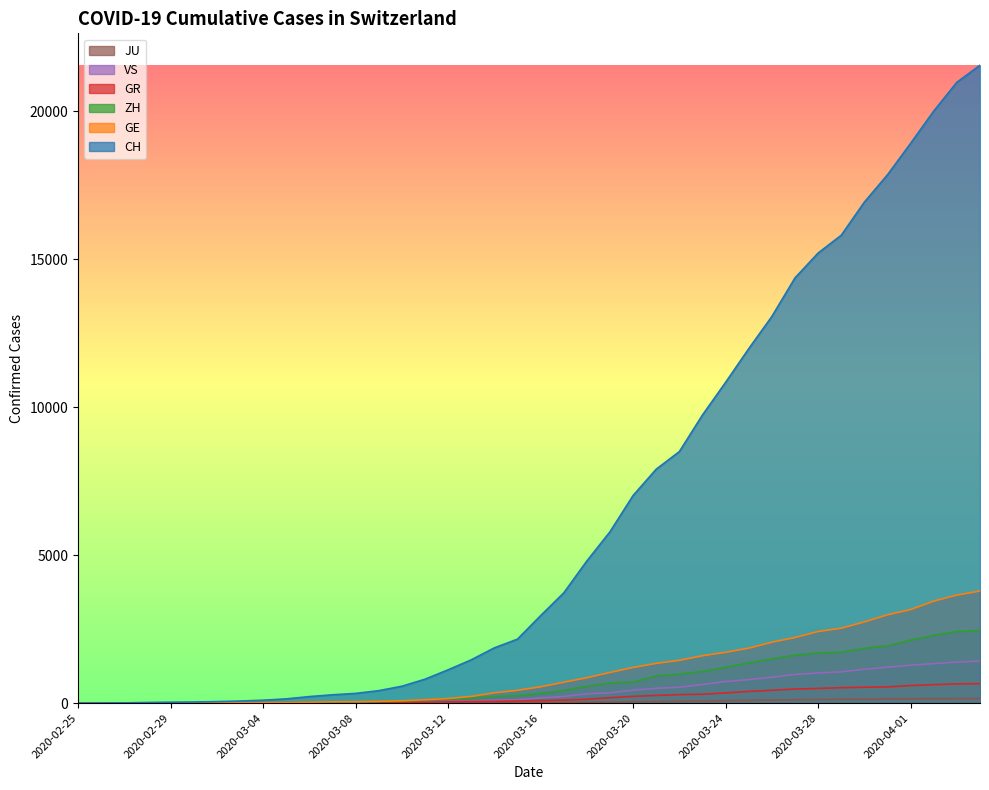

Reading left to right, list all the values displayed in this chart.

CH: 0	4	8	20	30	36	50	69	97	142	219	280	327	419	569	806	1124	1461	1866	2160	2954	3722	4801	5788	7014	7904	8498	9735	10838	11975	13064	14367	15207	15809	16928	17852	18915	20005	20978	21554
GE: 0	1	1	5	9	10	11	14	16	20	30	43	45	60	79	113	154	225	347	430	551	705	857	1035	1204	1342	1445	1600	1717	1856	2057	2215	2419	2530	2743	2984	3160	3445	3650	3788
ZH: 0	0	2	2	6	7	10	13	15	23	29	34	40	49	62	101	140	163	218	250	326	429	568	679	711	919	978	1067	1213	1357	1489	1616	1690	1722	1848	1936	2125	2289	2417	2450
GR: 0	2	2	6	6	6	9	9	12	14	16	17	18	18	22	31	43	53	56	71	84	101	128	182	226	258	284	300	343	393	433	474	495	519	535	547	592	622	649	657
VS: 0	0	0	1	1	2	3	3	4	5	6	7	12	17	22	30	53	76	98	115	172	225	312	349	436	498	535	628	728	793	874	968	1017	1055	1144	1211	1282	1334	1385	1418
JU: 0	0	1	1	1	1	1	2	2	4	4	5	5	7	7	7	12	17	18	19	25	29	32	36	44	54	61	69	82	92	100	114	119	127	128	140	145	149	149	154